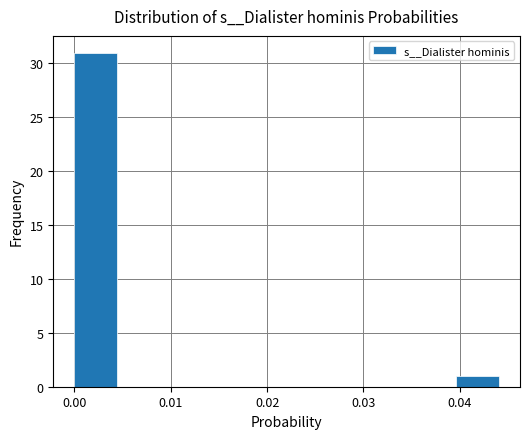

What is the height of the bar covering 0.040 to 0.044 on the x-axis? Neither the bar edges nor the heights are printed on the chart, so give them approximately, as read against the axes.

1